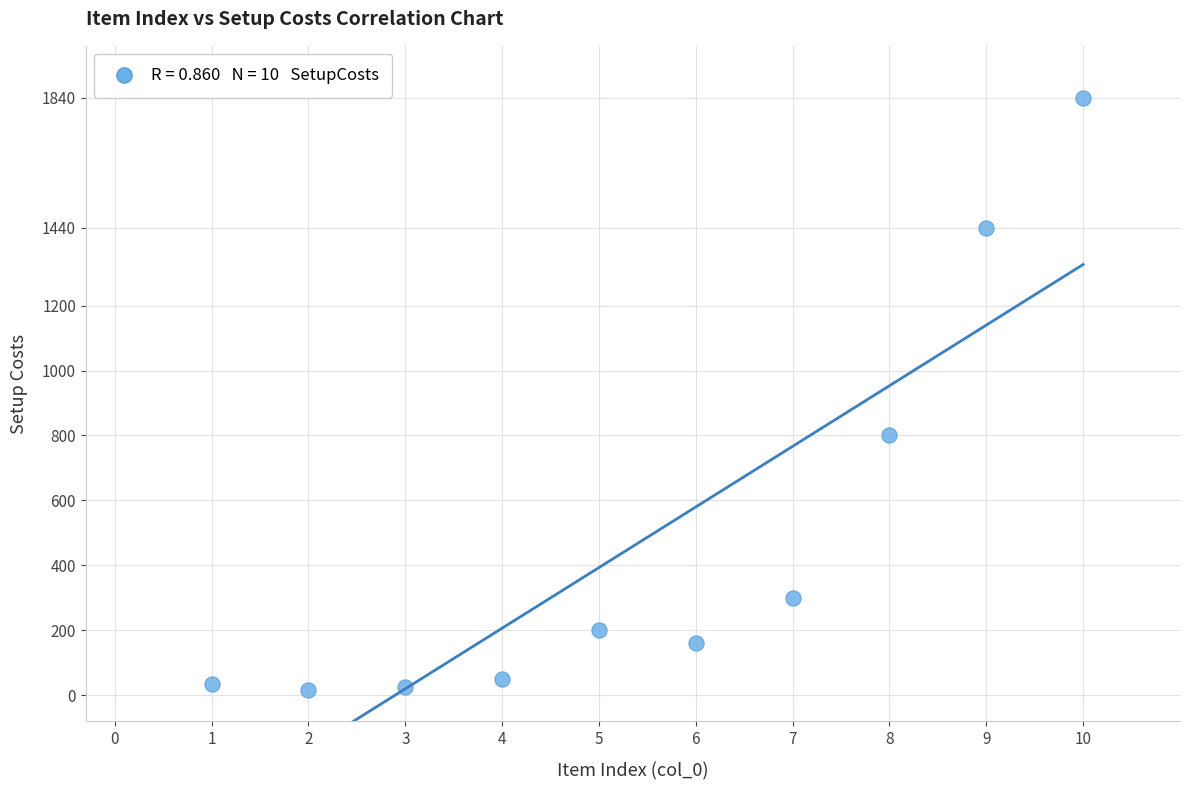

What Y value in the scatter plot is closest to 927?

800